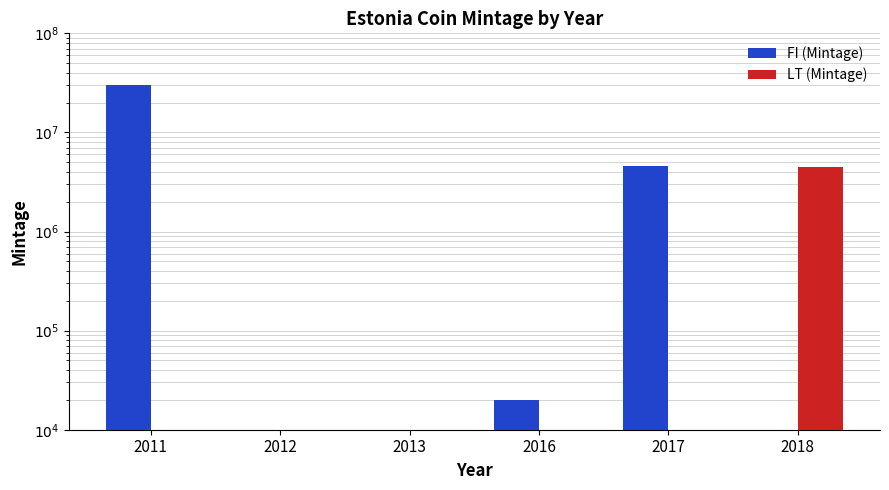

Which has a higher value, 2016 or 2018?

2016